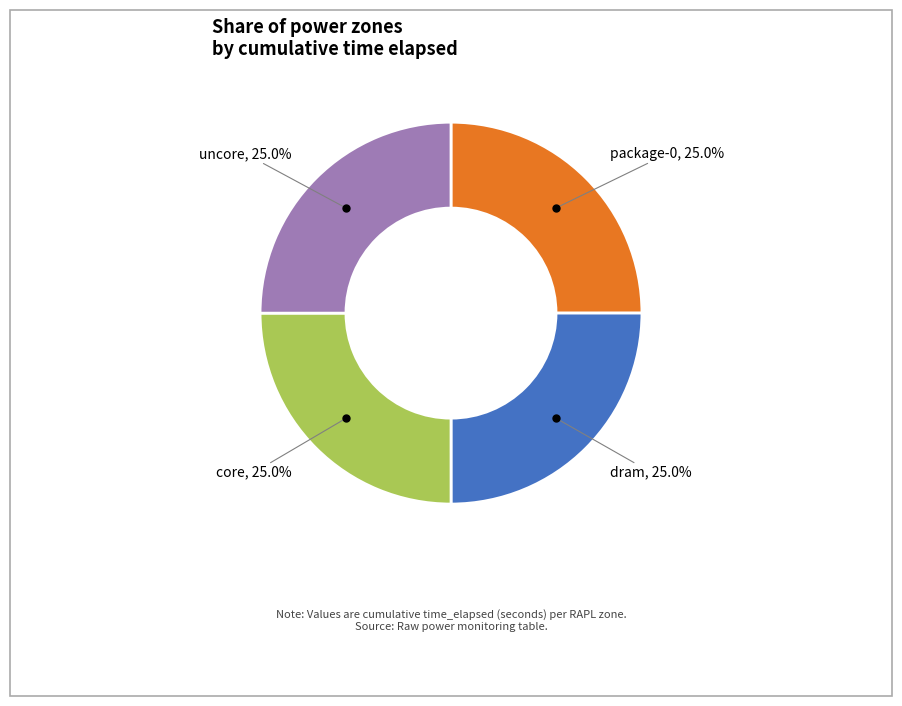

To the nearest percent, what percentage of the pie is package-0?

25%